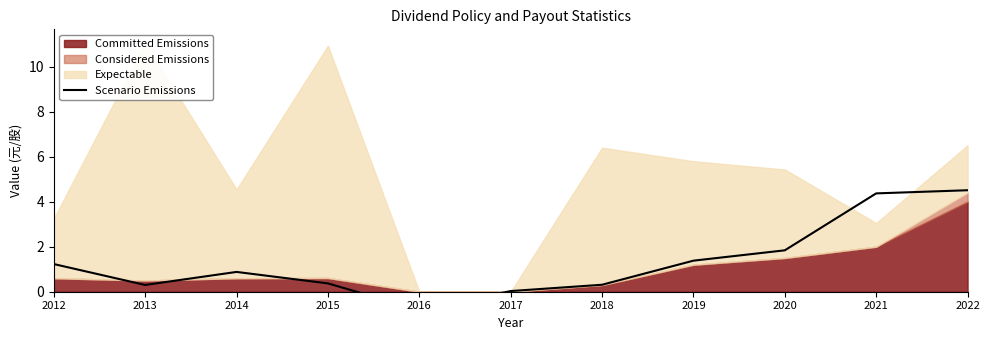

What is the ratio of the value at 2014 to the value at 2021?

0.2